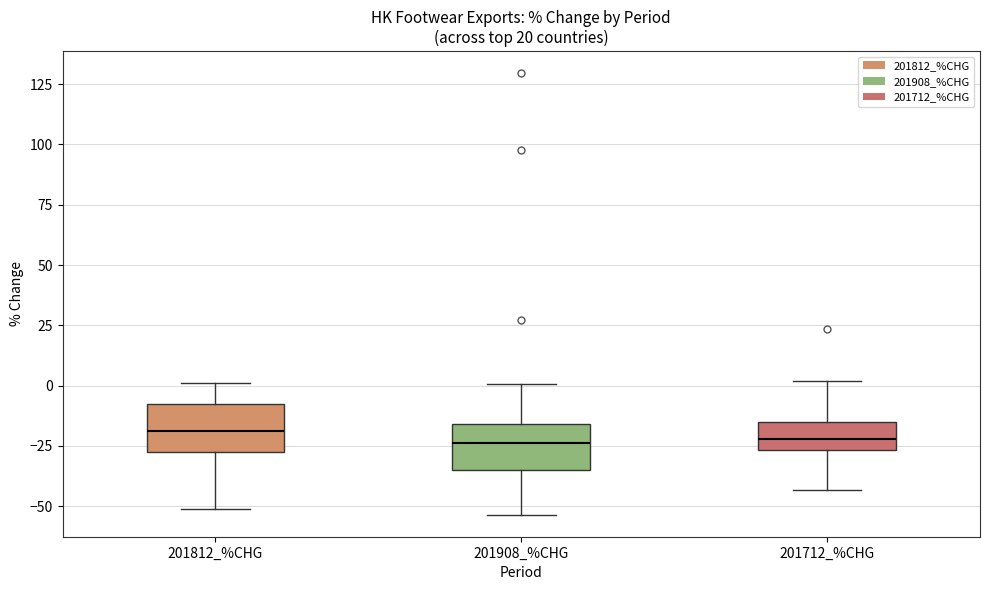

Reading left to right, transcribe this box plot: for each box, give where its median line is, the range the box spans, and where its two whiskers end, as read against the y-axis. The values are not printed on the chart, so give them approximately, as read against the axis.

201812_%CHG: median -20, box -30 to -5, whiskers -50 to 0
201908_%CHG: median -25, box -35 to -15, whiskers -55 to 0
201712_%CHG: median -20, box -25 to -15, whiskers -45 to 0